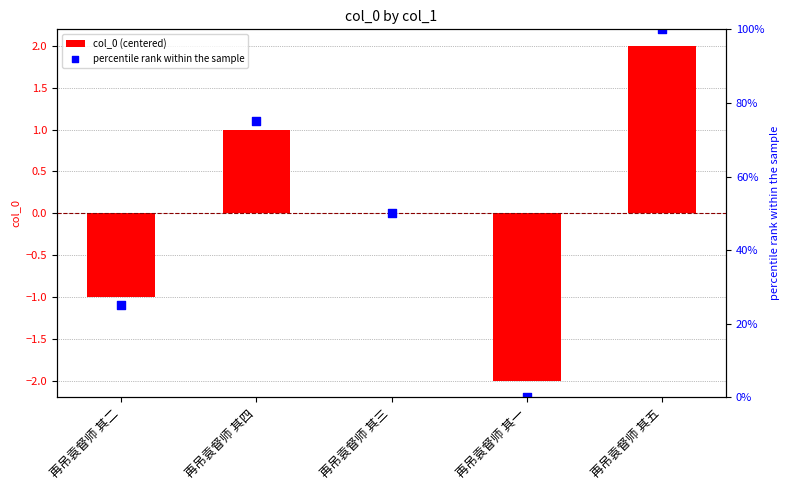

At how many categories does at least one series exceed 5?

4